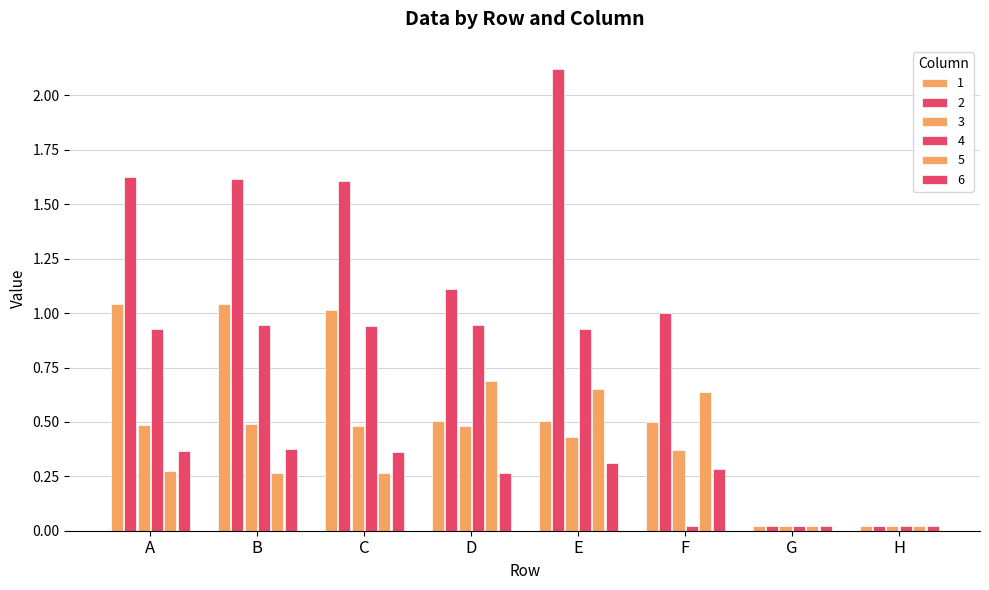

True or false: 2 has a value of 1.6 at A.

True